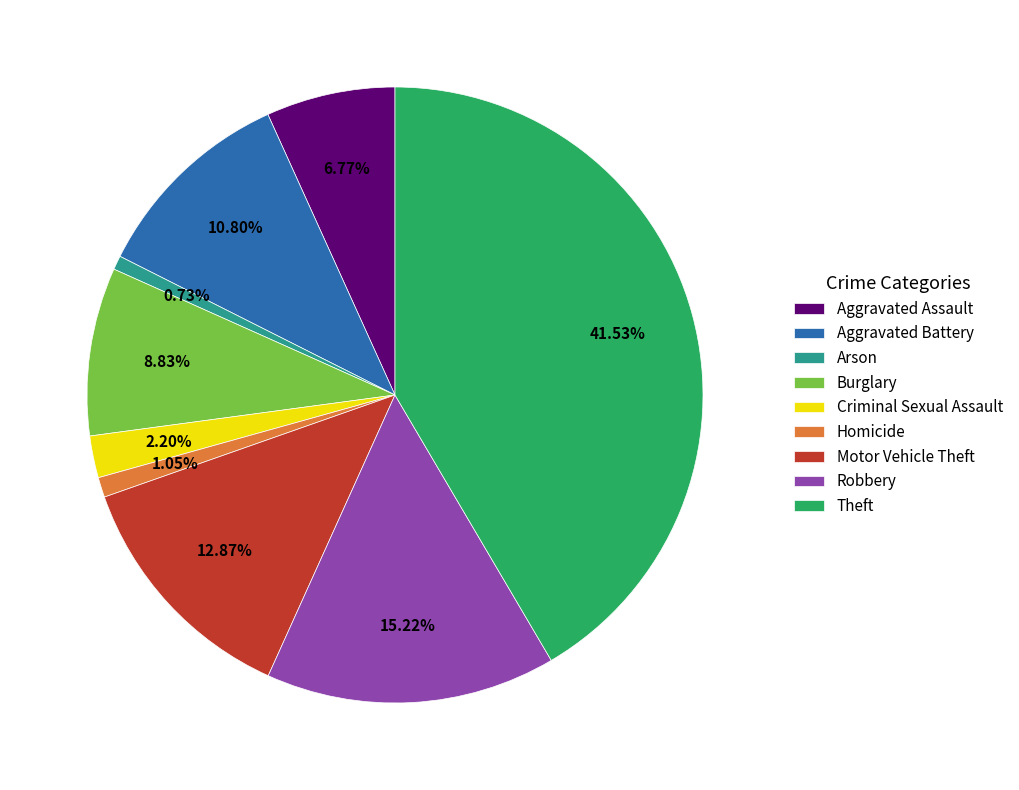

How many slices are in this pie chart?

9